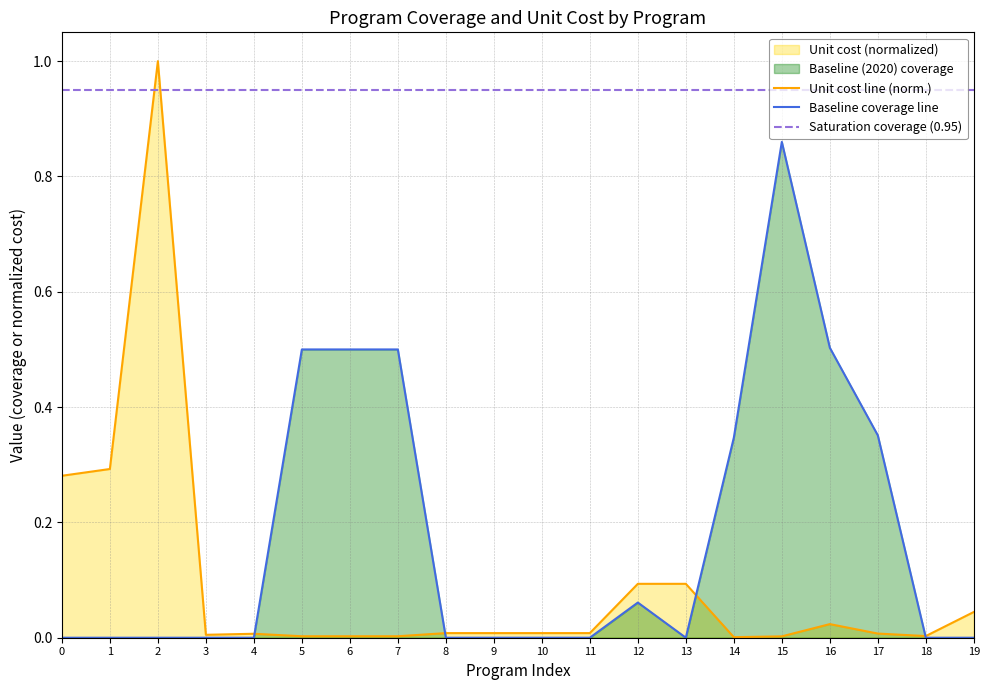

What position from the right is 13?

7